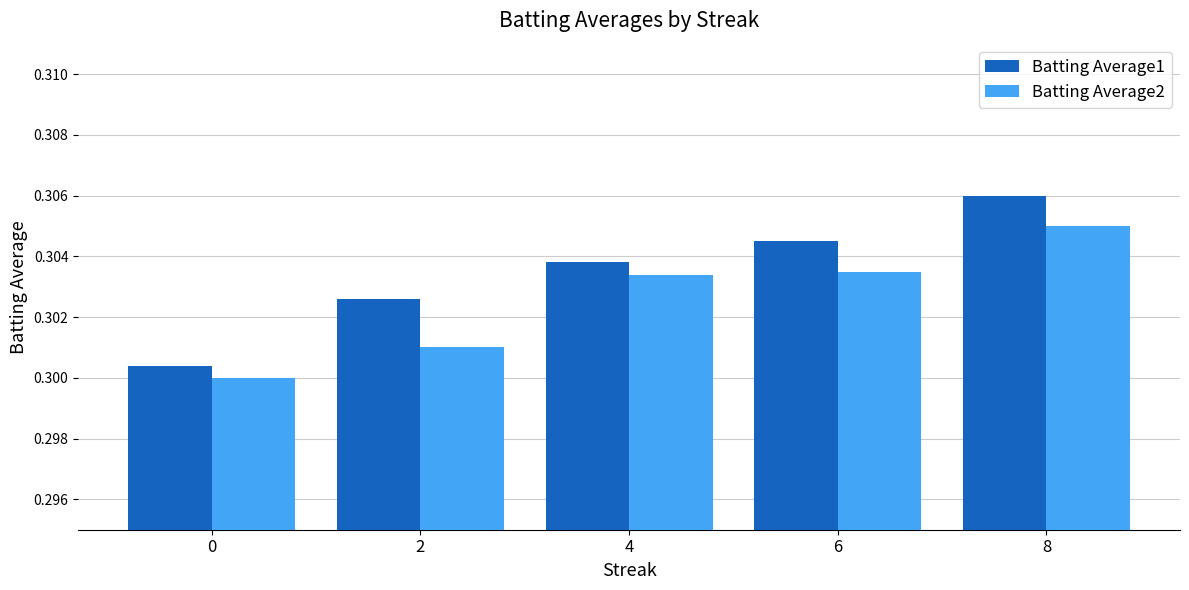

What is the total value across all series at 4?

0.6